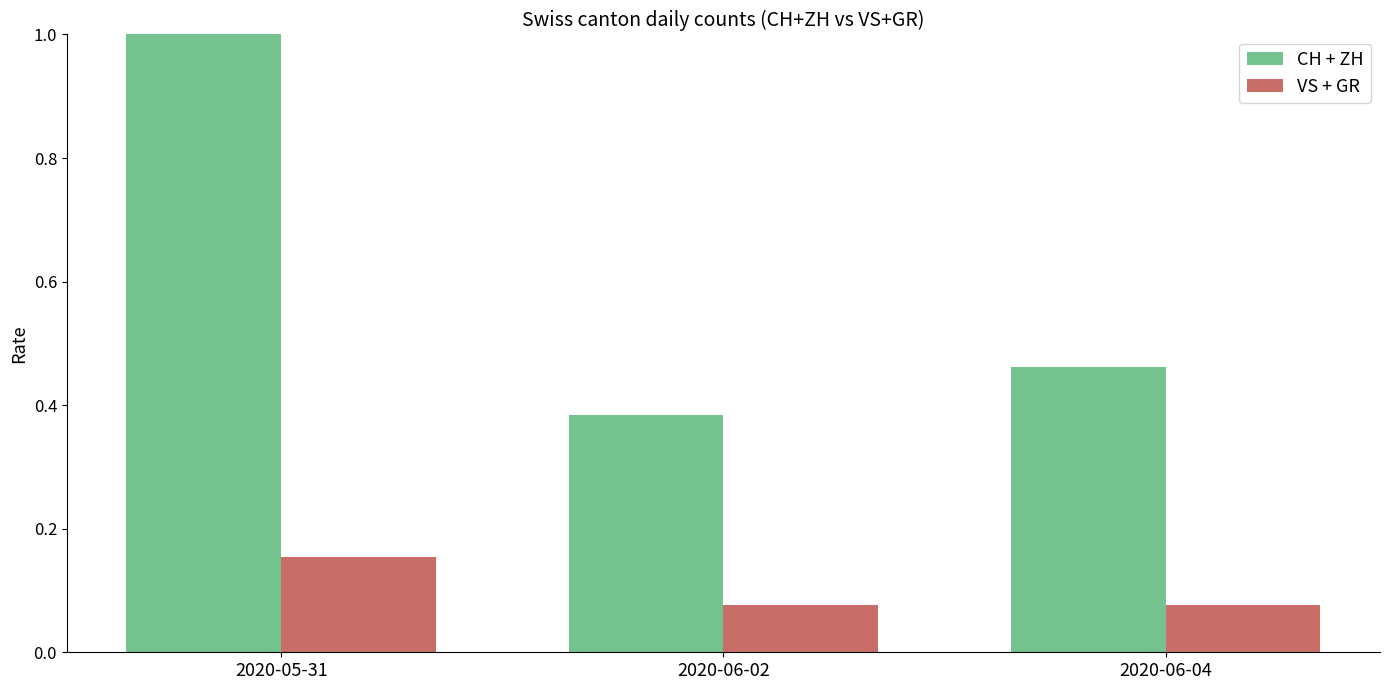

At 2020-06-04, list the series in order from largest to smallest.

CH + ZH, VS + GR